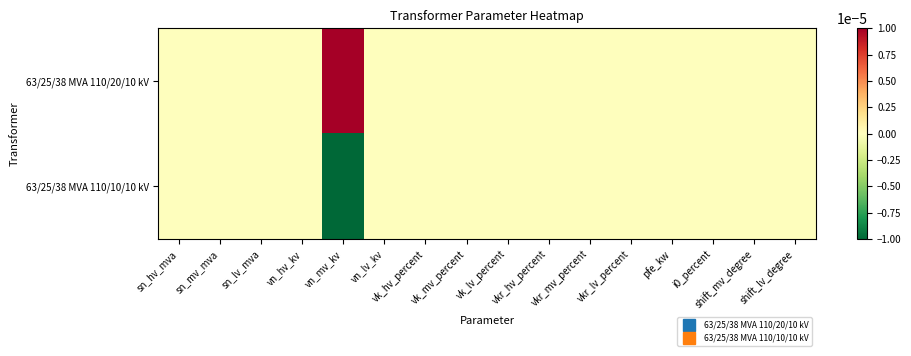

List the series in order of their overall mean, lowest first.

63/25/38 MVA 110/10/10 kV, 63/25/38 MVA 110/20/10 kV